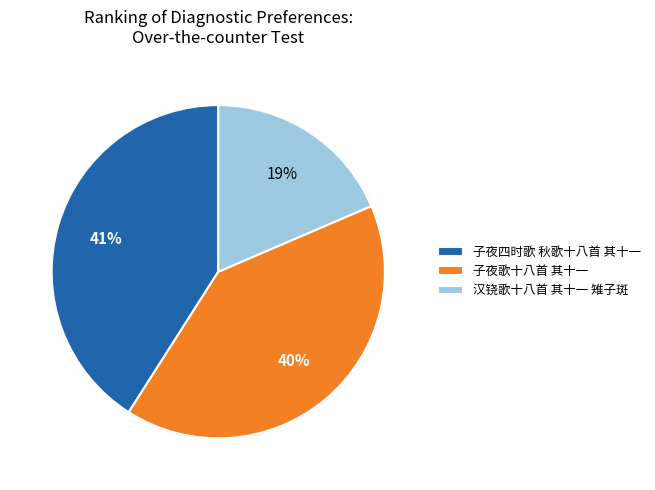

To the nearest percent, what percentage of the pie is 汉铙歌十八首 其十一 雉子斑?

19%